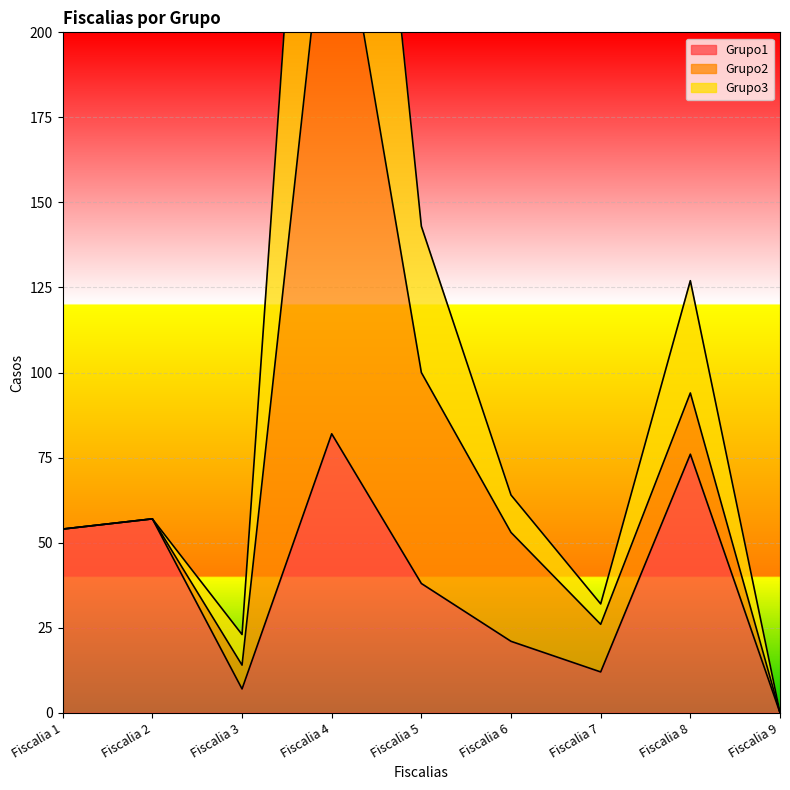

What is the difference between the maximum and minimum values in the Grupo1 series?

82